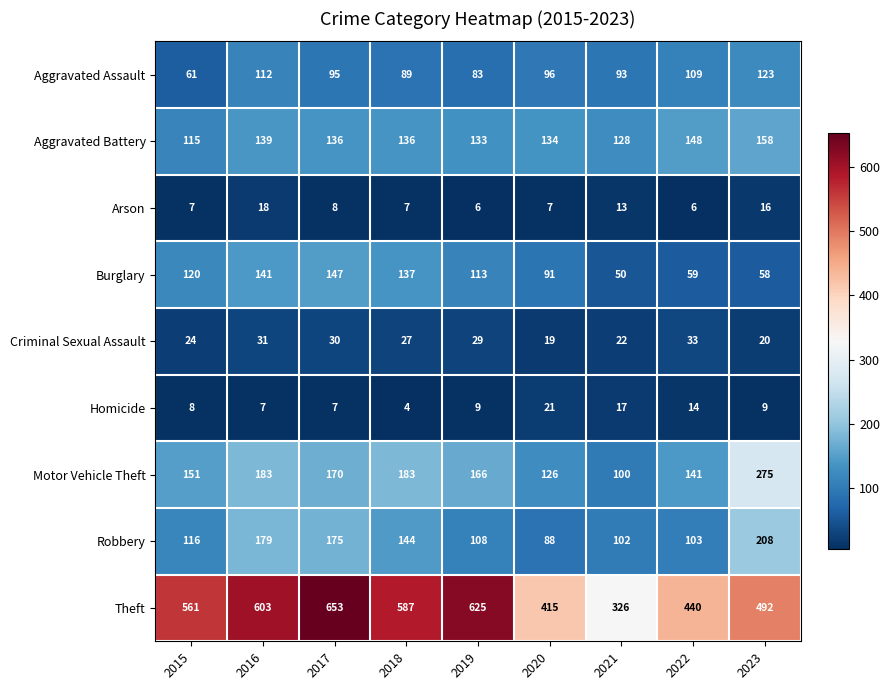

List the series in order of their peak value, highest first.

Theft, Motor Vehicle Theft, Robbery, Aggravated Battery, Burglary, Aggravated Assault, Criminal Sexual Assault, Homicide, Arson